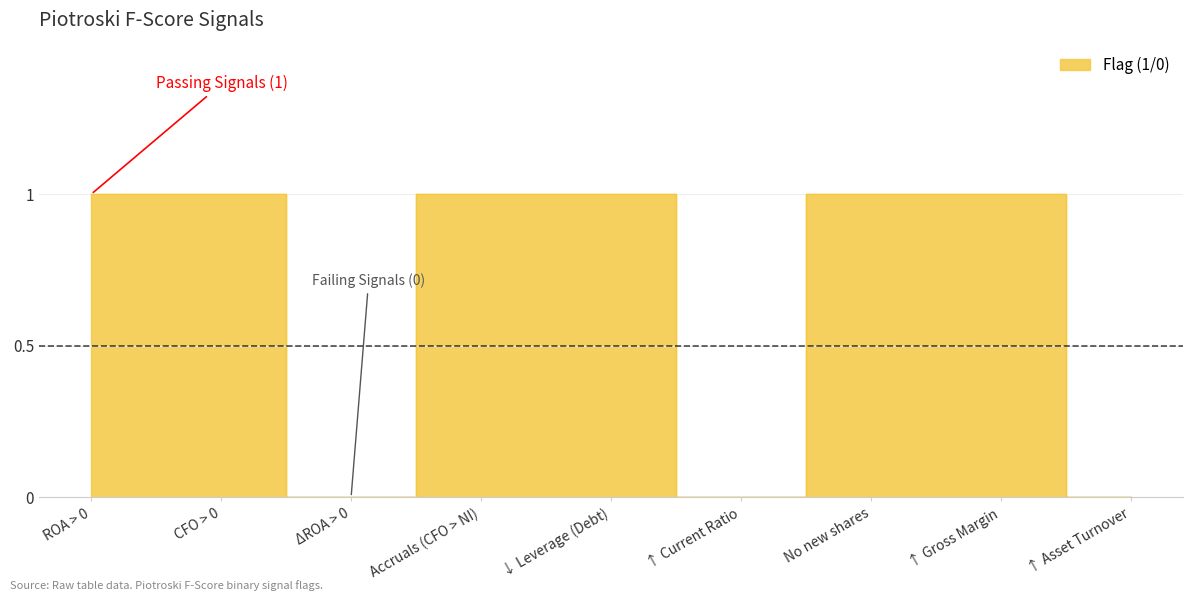

Rank the categories by value from lowest to highest.

ΔROA > 0, ↑ Current Ratio, ↑ Asset Turnover, ROA > 0, CFO > 0, Accruals (CFO > NI), ↓ Leverage (Debt), No new shares, ↑ Gross Margin